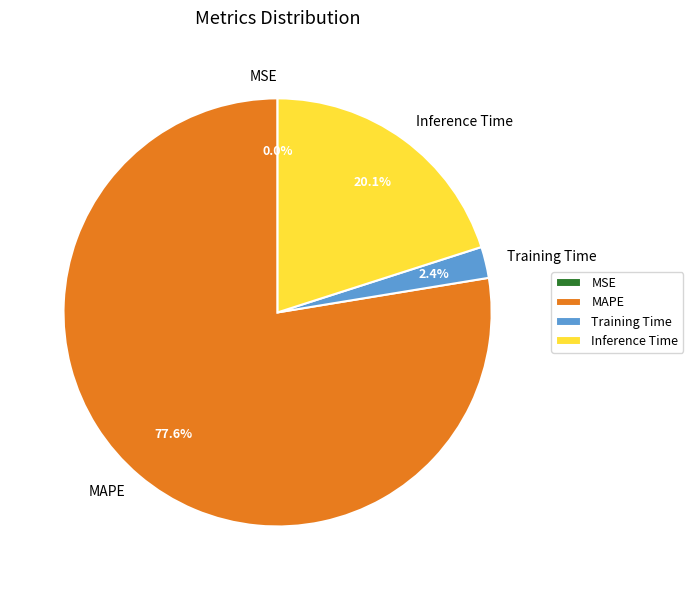

What percentage do MAPE and Training Time together represent?

79.9%